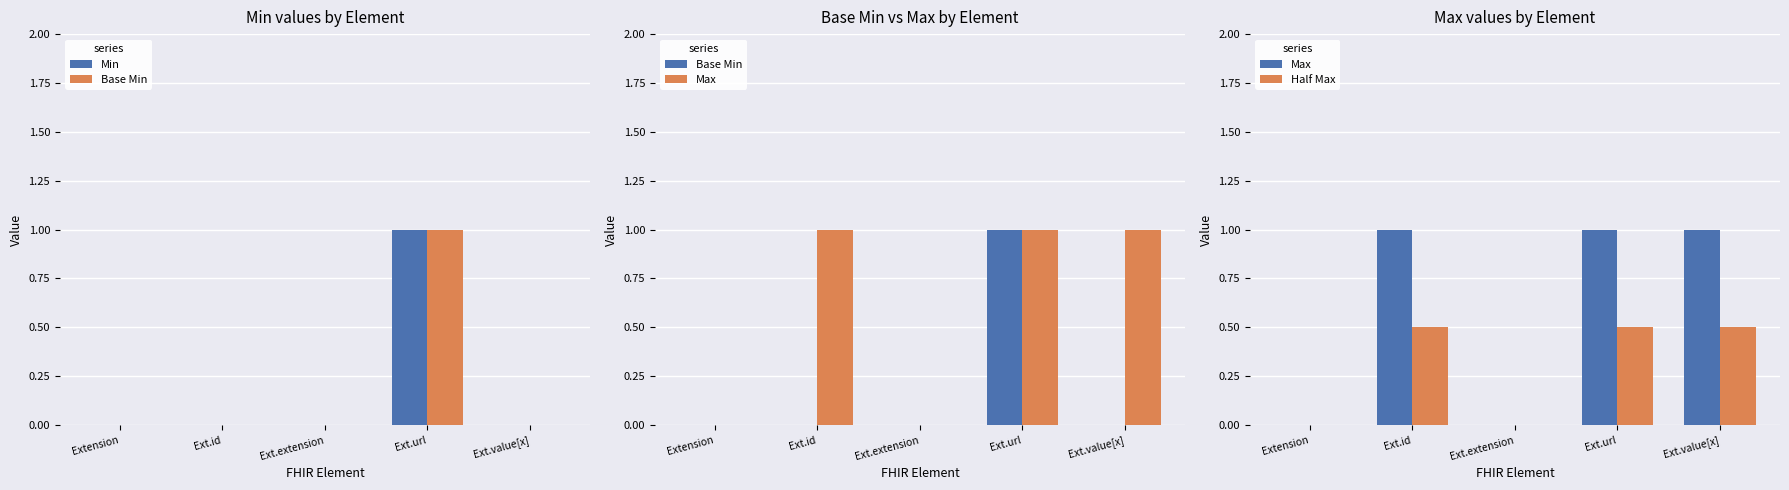

What is the average value of the Base Min series?

0.2